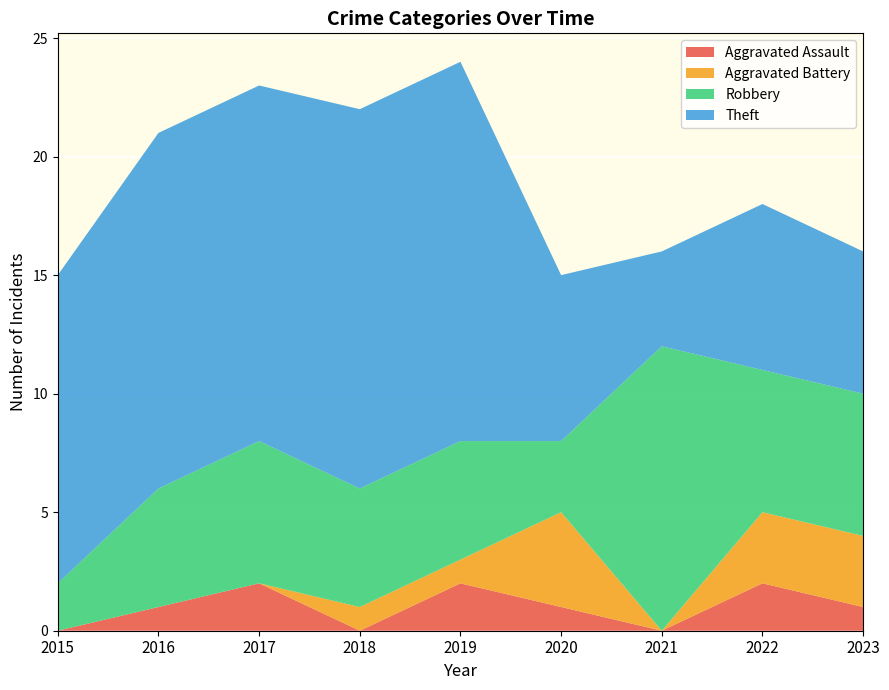

Reading left to right, what are all the values shown in this chart?

Aggravated Assault: 0	1	2	0	2	1	0	2	1
Aggravated Battery: 0	0	0	1	1	4	0	3	3
Robbery: 2	5	6	5	5	3	12	6	6
Theft: 13	15	15	16	16	7	4	7	6